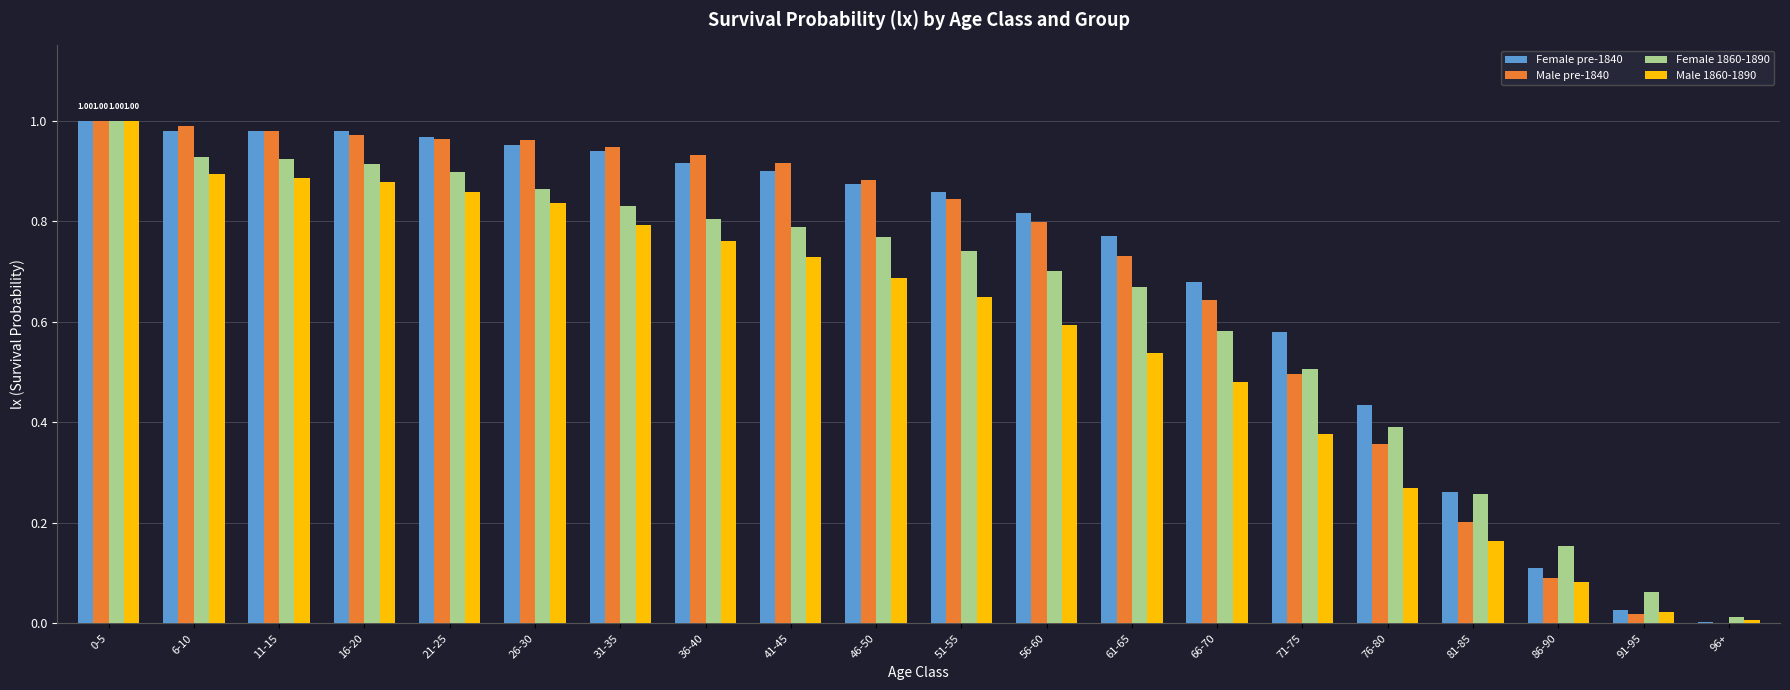

What is the sum of all Female 1860-1890 values?

12.8